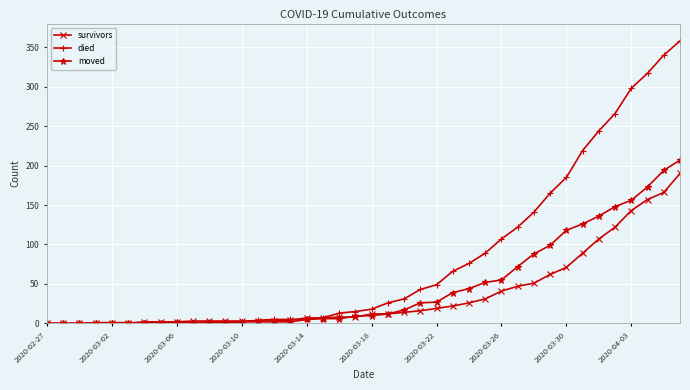

Which series has the largest total across all categories?

died